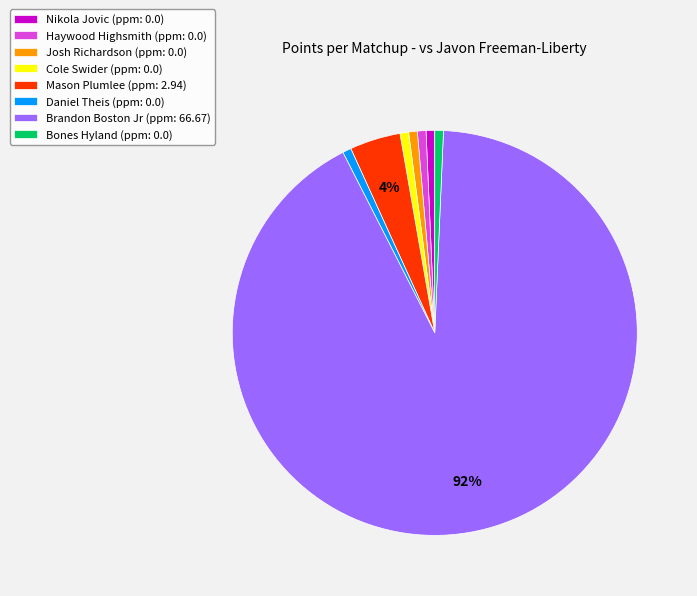

How many segments does this pie chart have?

8